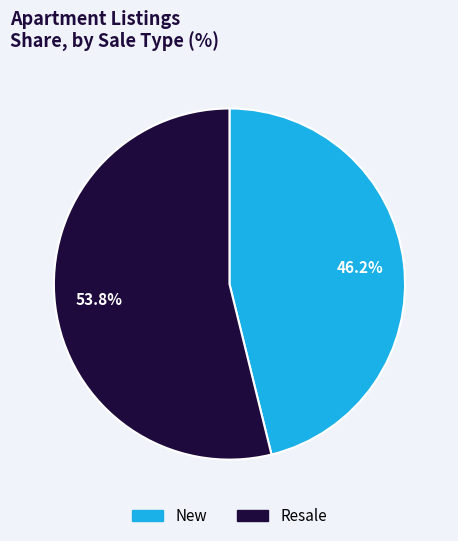

How many segments does this pie chart have?

2